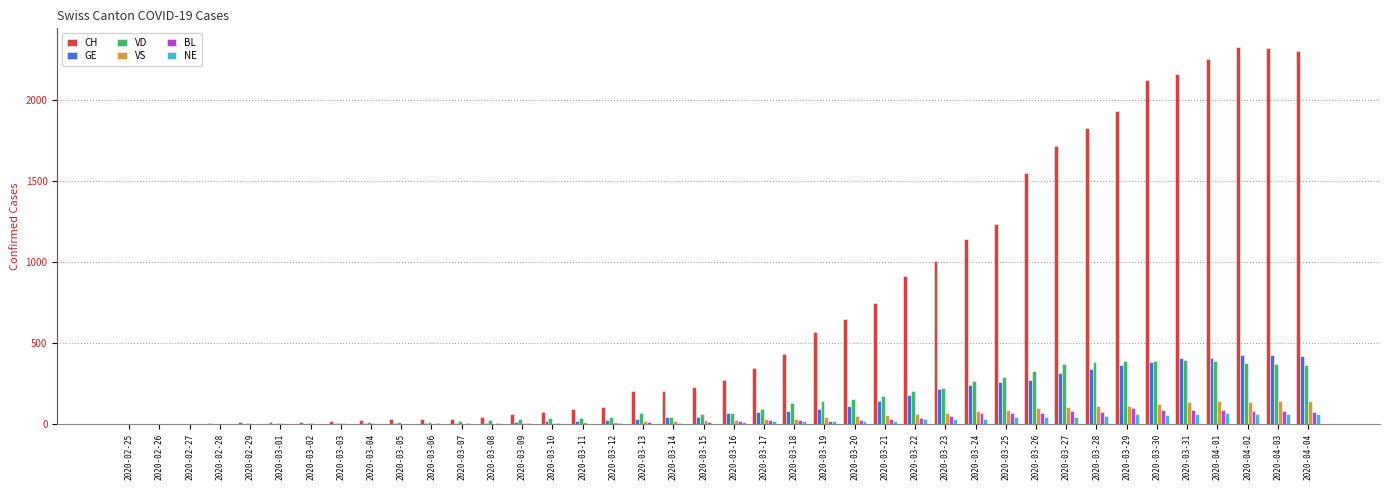

Between 2020-03-29 and 2020-04-02, which series saw the biggest shift?

CH